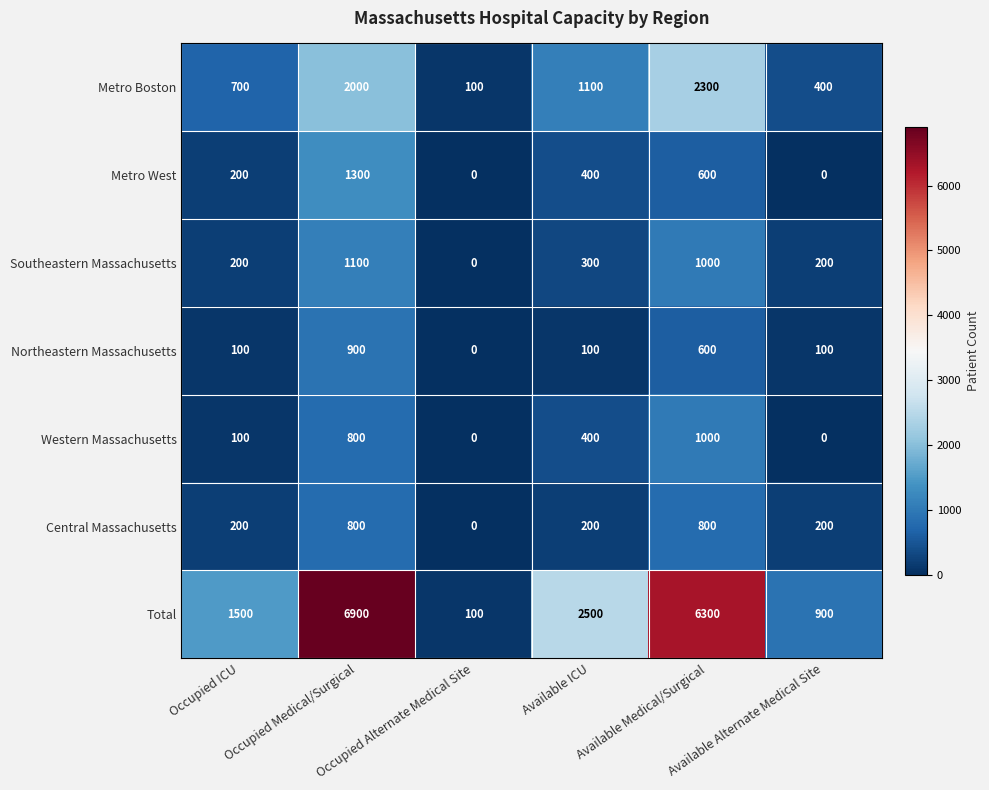

Which series has the widest spread of values?

Total